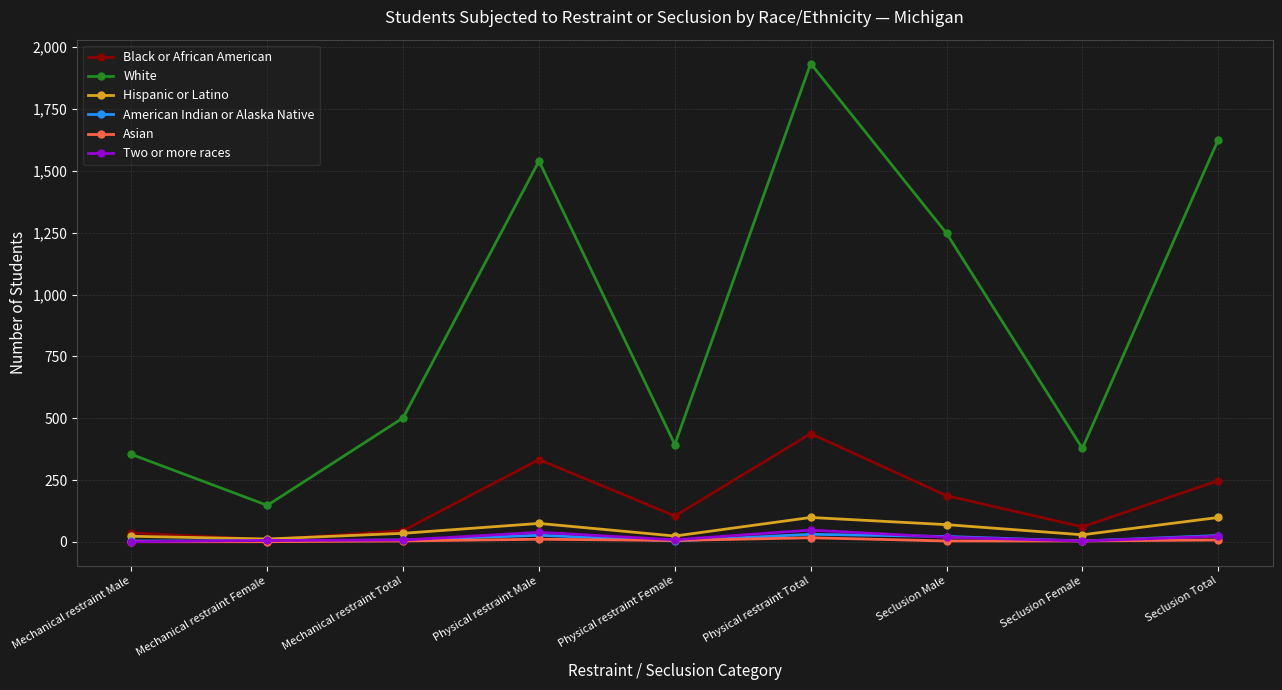

What is the difference between the maximum and minimum values in the Two or more races series?

47